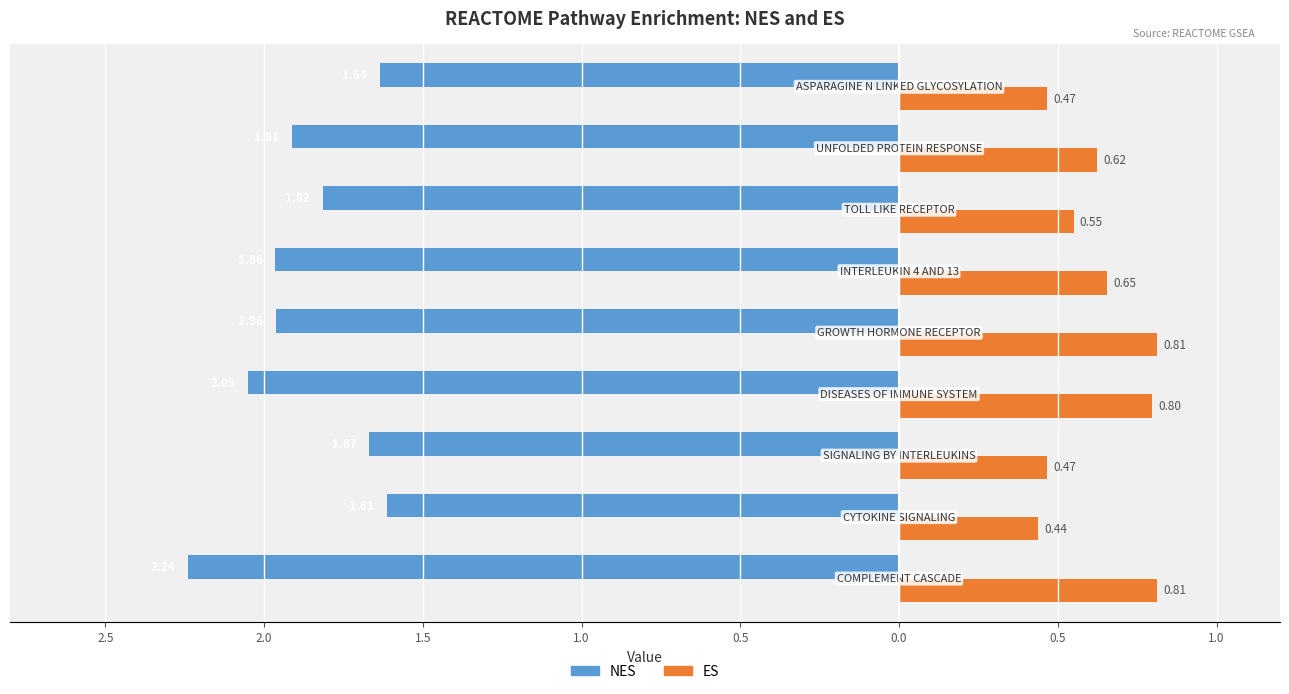

What are all the series names shown in the legend?

NES, ES